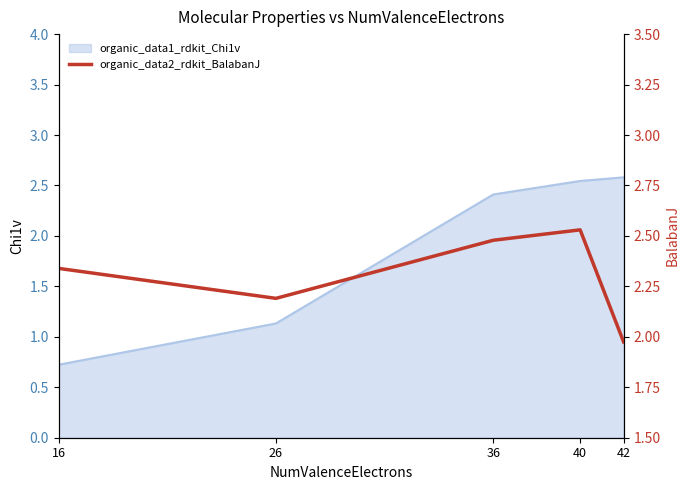

How many interior local valleys (lower than both neighbors) does the data have?

1